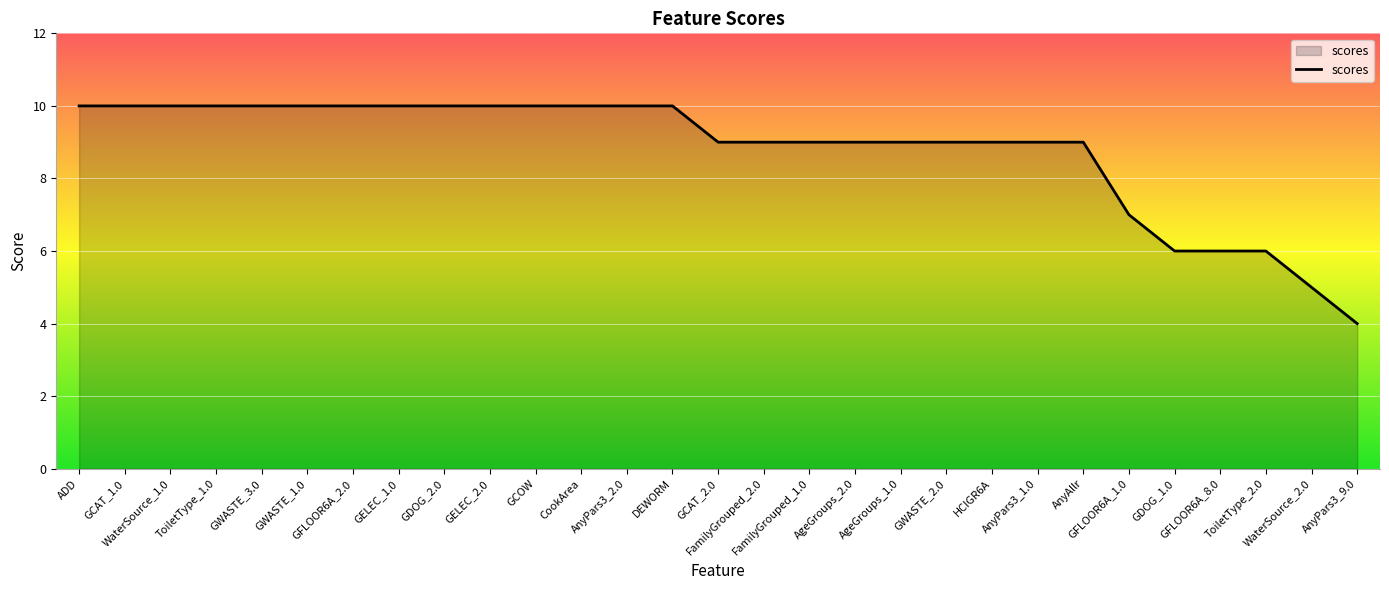

Which label corresponds to the smallest value in the chart?

AnyPars3_9.0